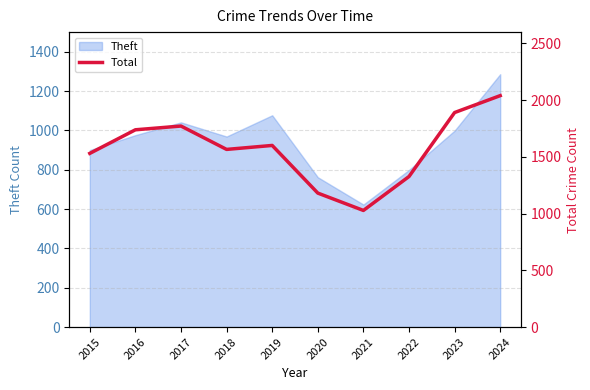

True or false: the data has more than 1 interior local peaks.

True